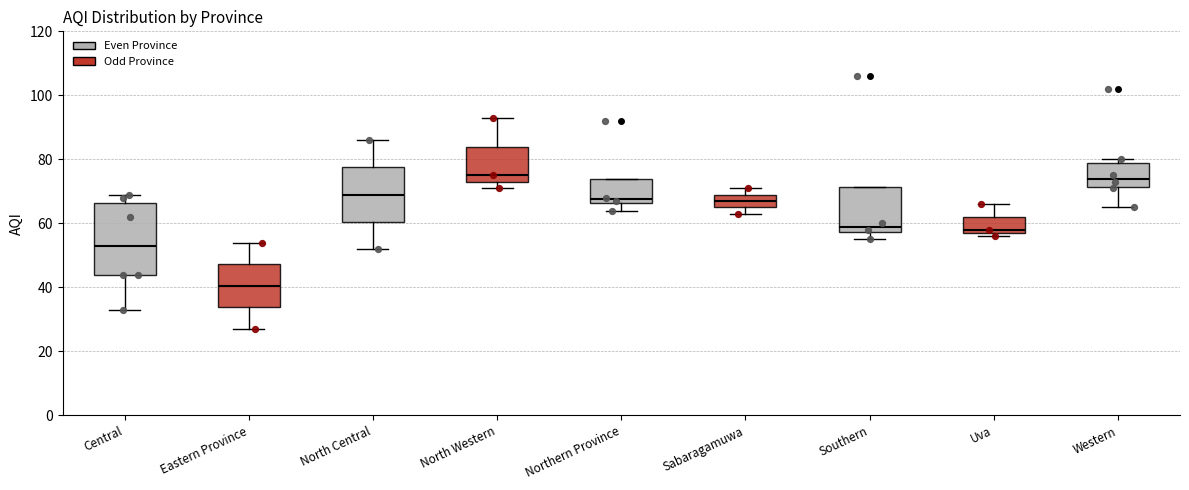

Reading left to right, transcribe this box plot: for each box, give where its median line is, the range the box spans, and where its two whiskers end, as read against the y-axis. The values are not printed on the chart, so give them approximately, as read against the axis.

Central: median 54, box 44 to 66, whiskers 34 to 70
Eastern Province: median 40, box 34 to 48, whiskers 28 to 54
North Central: median 70, box 60 to 78, whiskers 52 to 86
North Western: median 76, box 74 to 84, whiskers 72 to 94
Northern Province: median 68, box 66 to 74, whiskers 64 to 74
Sabaragamuwa: median 68, box 66 to 70, whiskers 64 to 72
Southern: median 60, box 58 to 72, whiskers 56 to 72
Uva: median 58 (just above the box's lower edge), box 58 to 62, whiskers 56 to 66
Western: median 74, box 72 to 78, whiskers 66 to 80